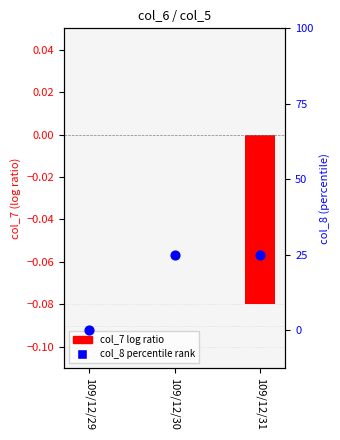

Which series has the largest Y range (max minus min)?

col_8